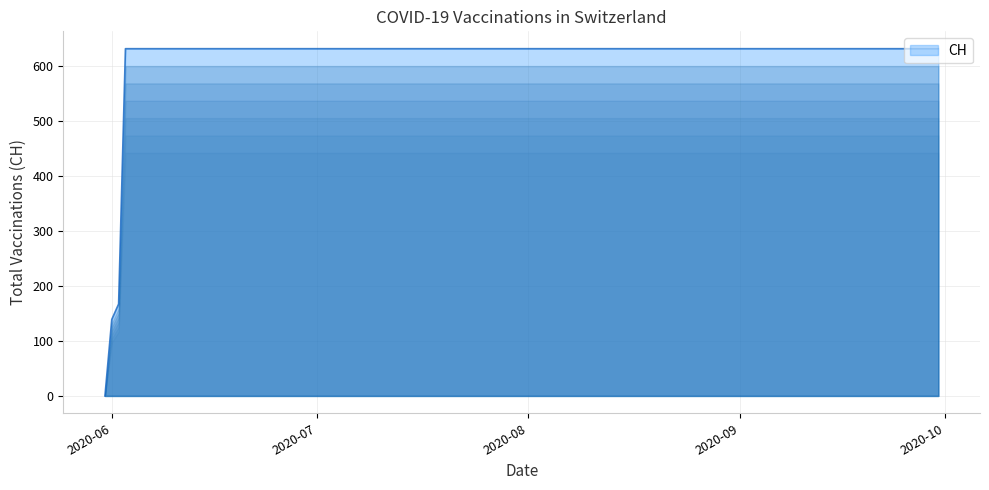

Does the chart display data point markers on the line(s)?

No